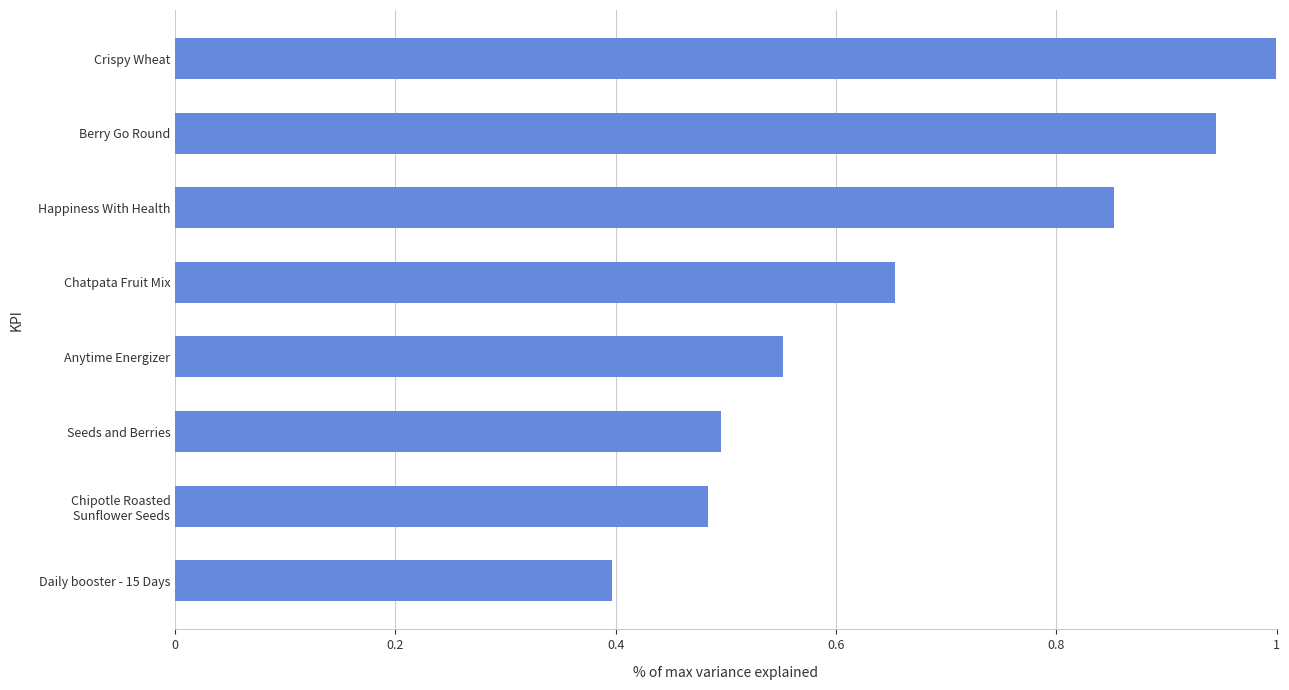

What is the label of the 6th bar from the bottom?

Happiness With Health